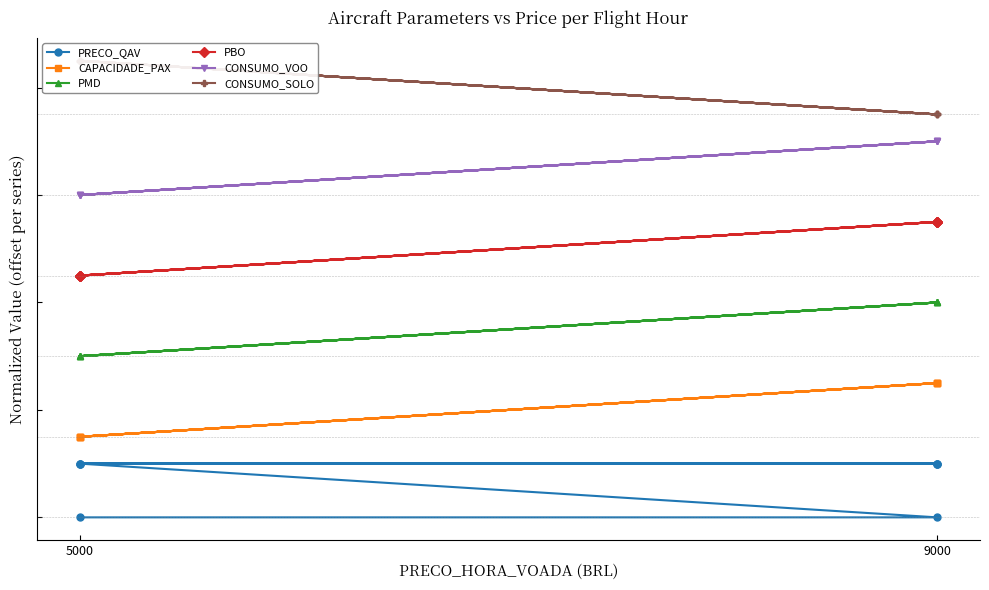

How many interior local peaks does the CAPACIDADE_PAX series have?

3